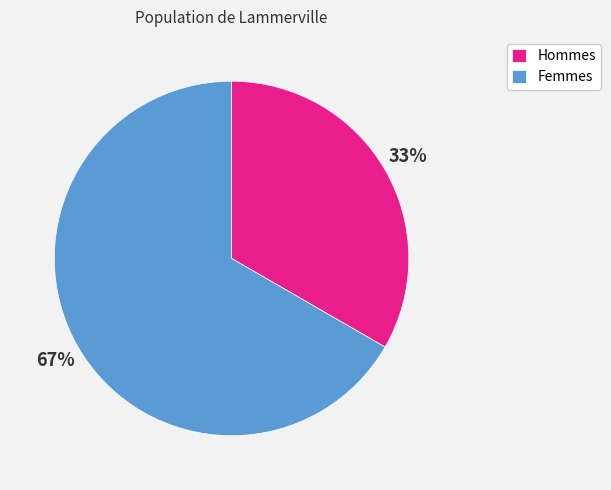

To the nearest percent, what is the average slice percentage?

50%